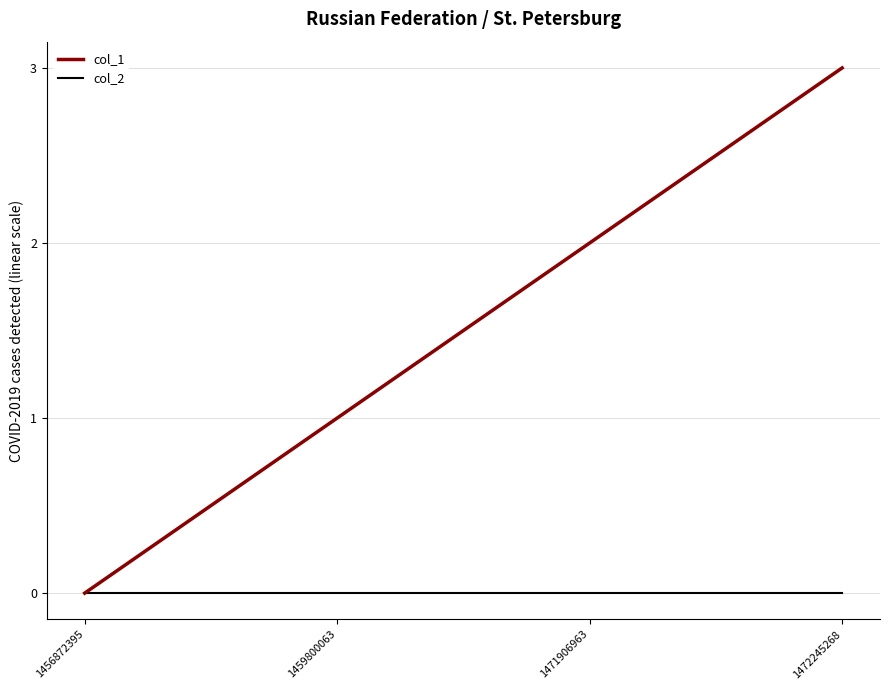

Count the number of data series in this chart.

2